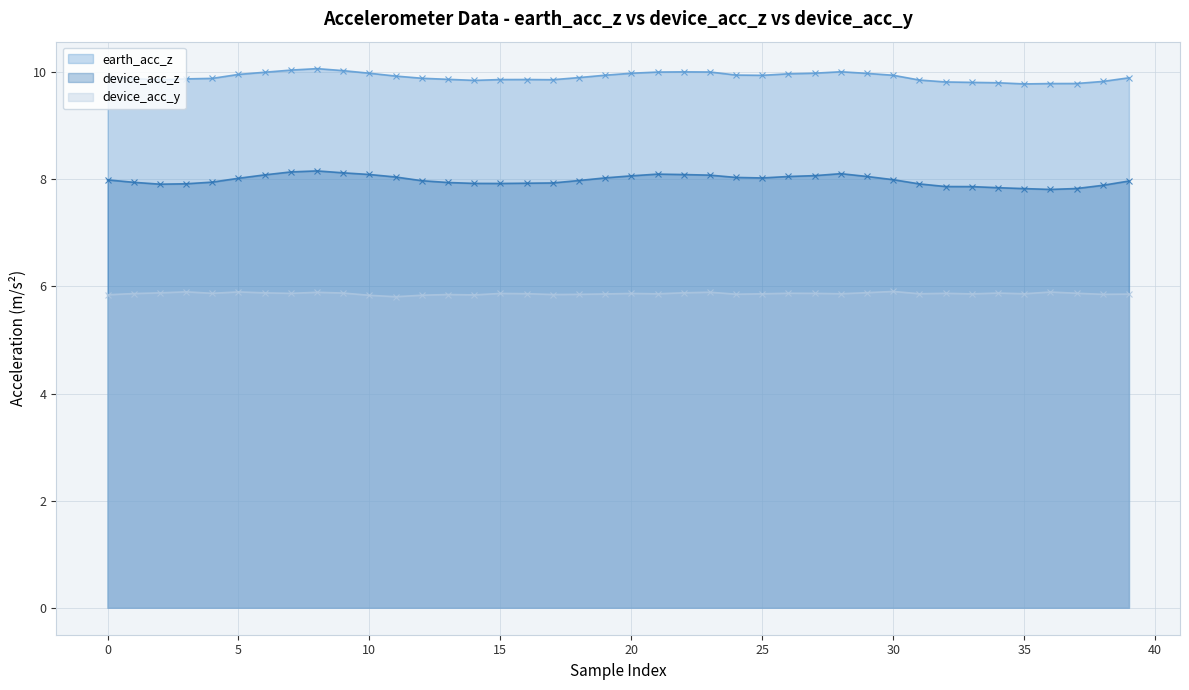

What is the total value across all series at 25?

23.8